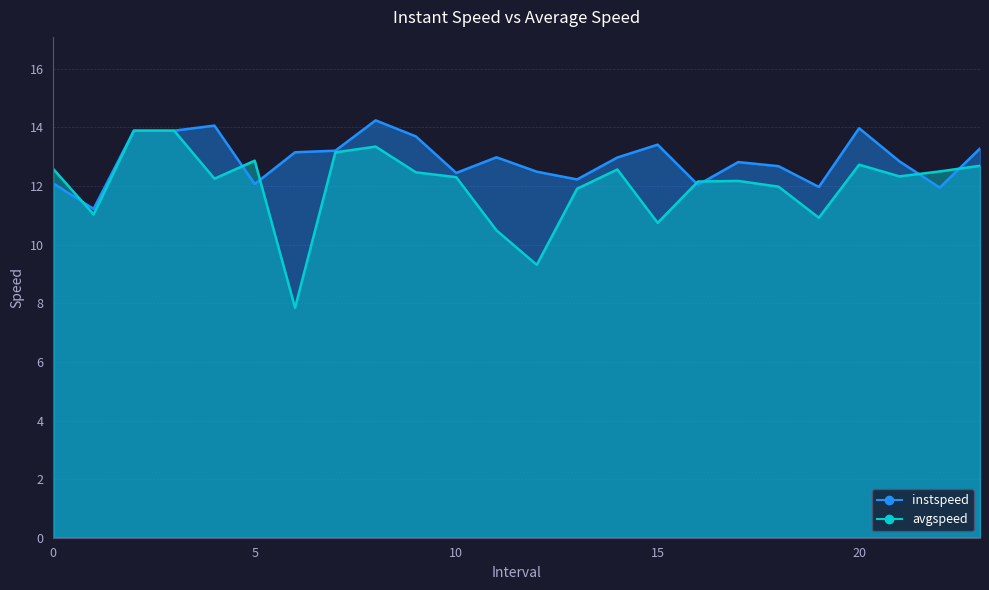

What is the highest value of the avgspeed series?

13.9